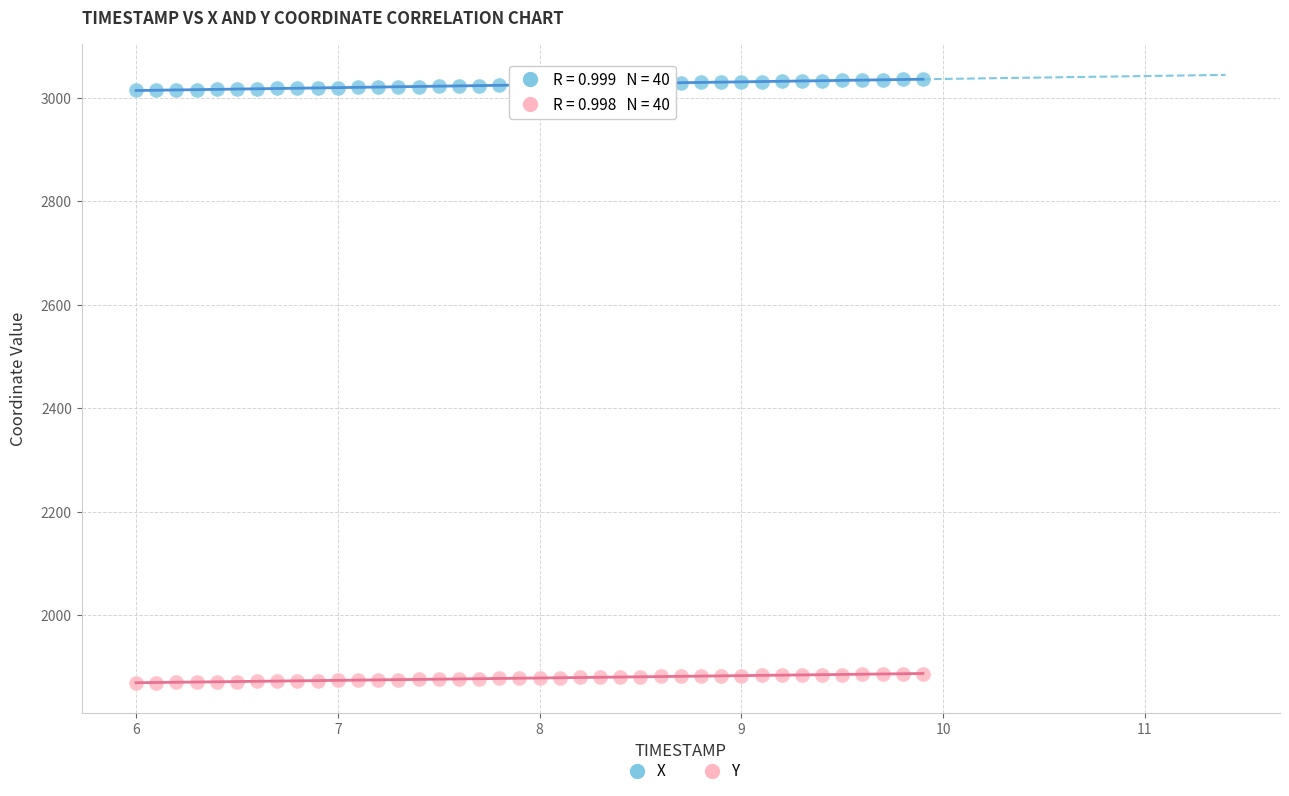

Across all data points, what is the range of X values (max minus min)?

3.9